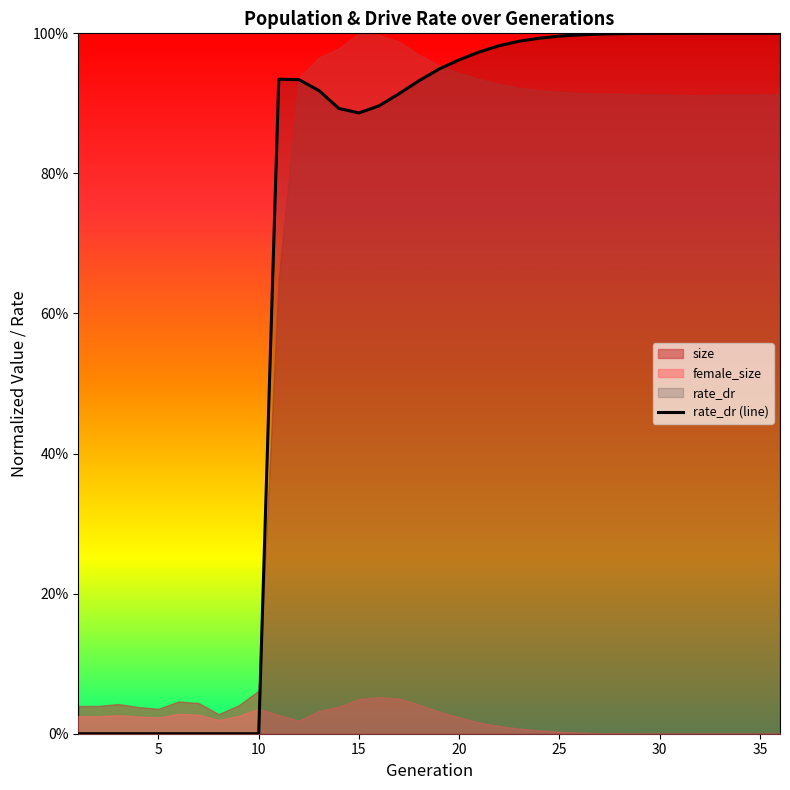

How many points are lower than both their immediate neighbors (excluding endpoints)?

1